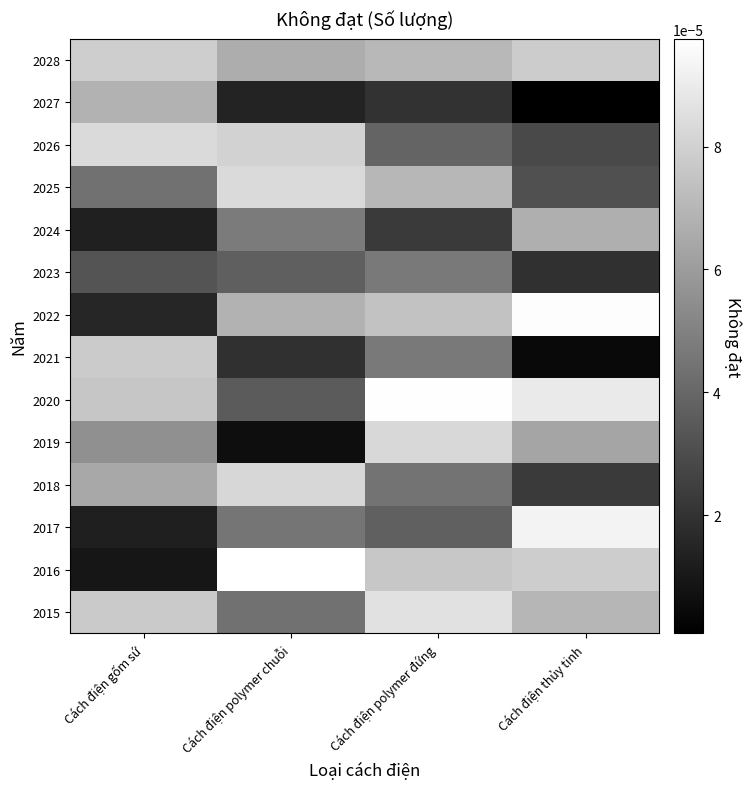

How many series are shown in this chart?

14